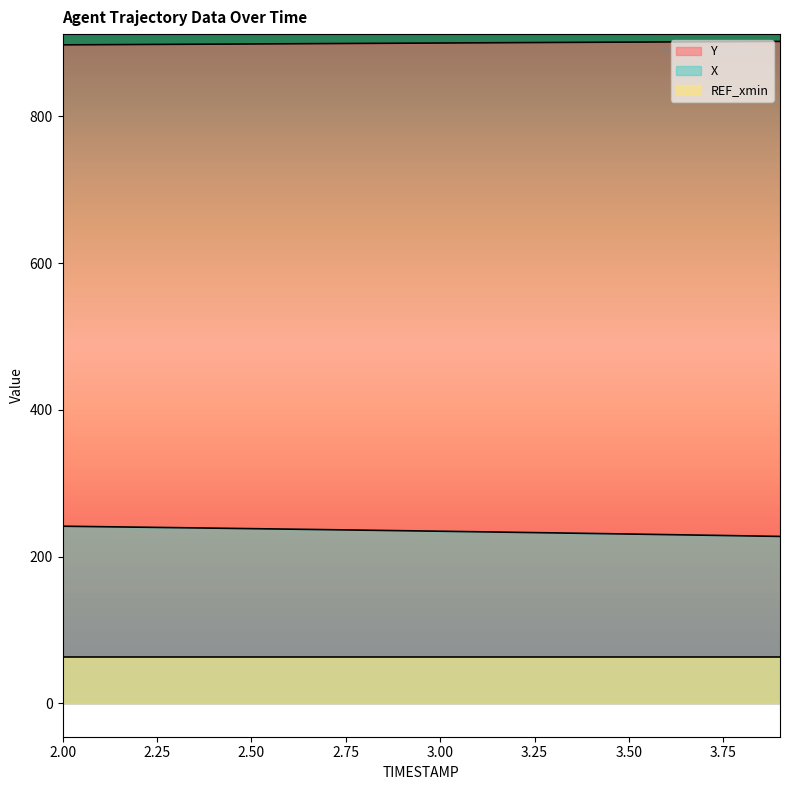

Rank the series by their maximum value, from lowest to highest.

REF_xmin, X, Y